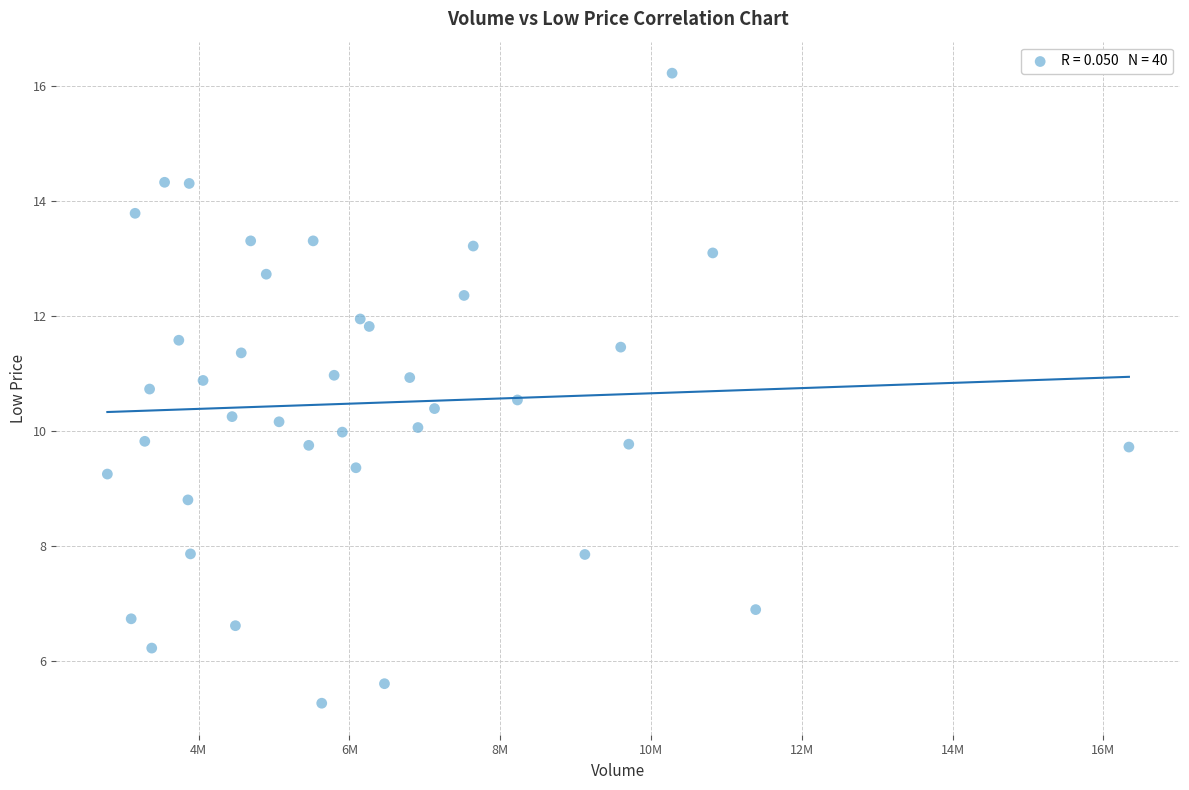

What is the range of Y values (max minus min)?

11.0